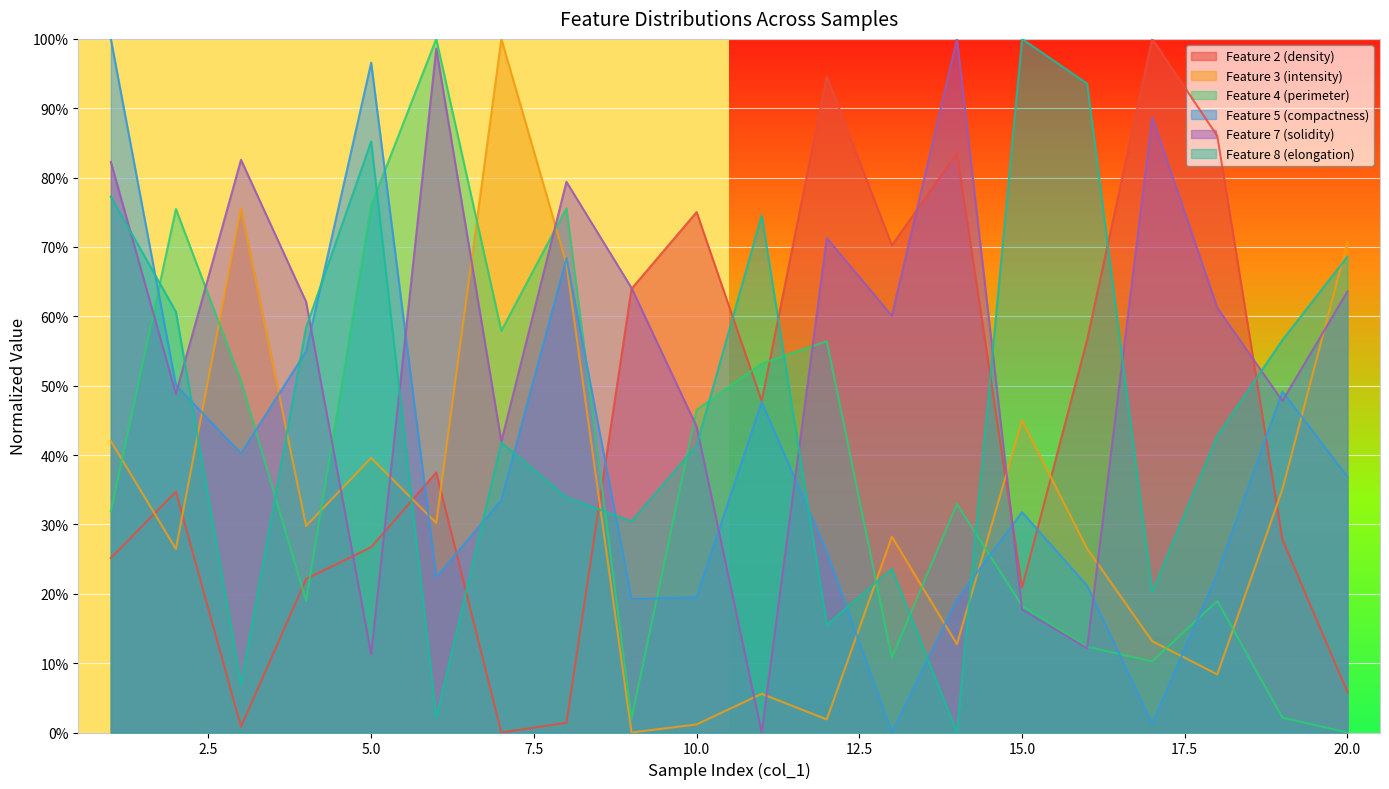

How many intersections are there between col_2 and col_5?

6